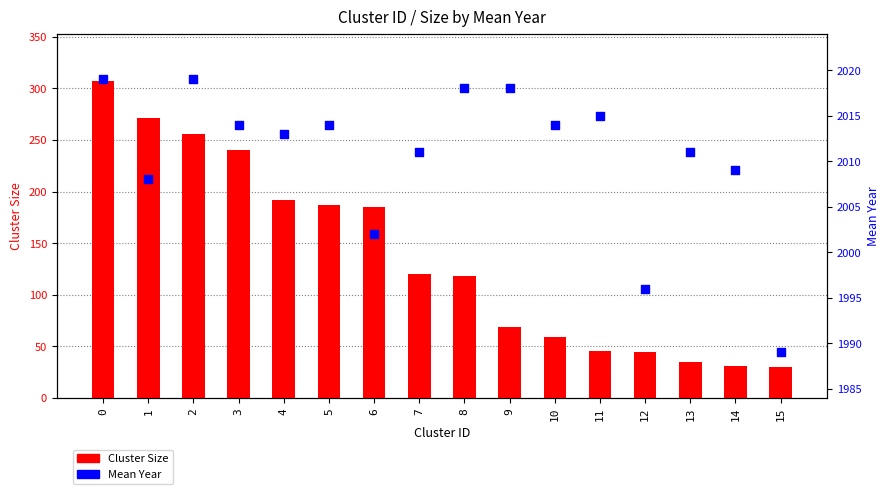

What are all the series names shown in the legend?

Cluster Size, Mean Year